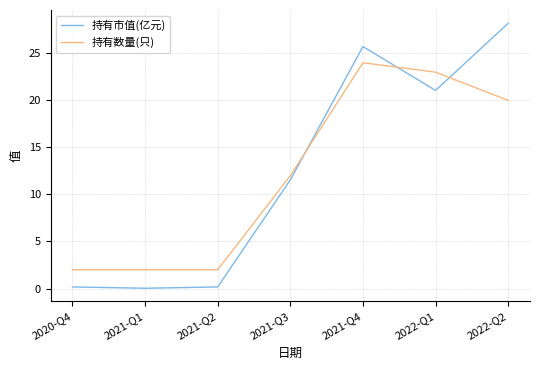

What is the difference between the highest and lowest values at 2022-Q1?

1.9